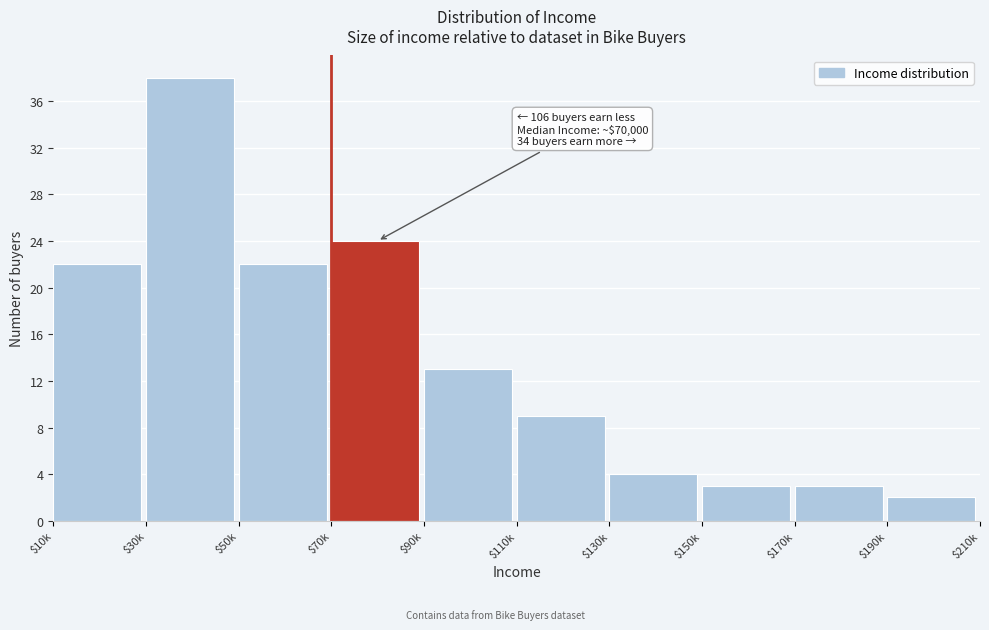

Reading left to right, what are all the values shown in this chart?

22	38	22	24	13	9	4	3	3	2